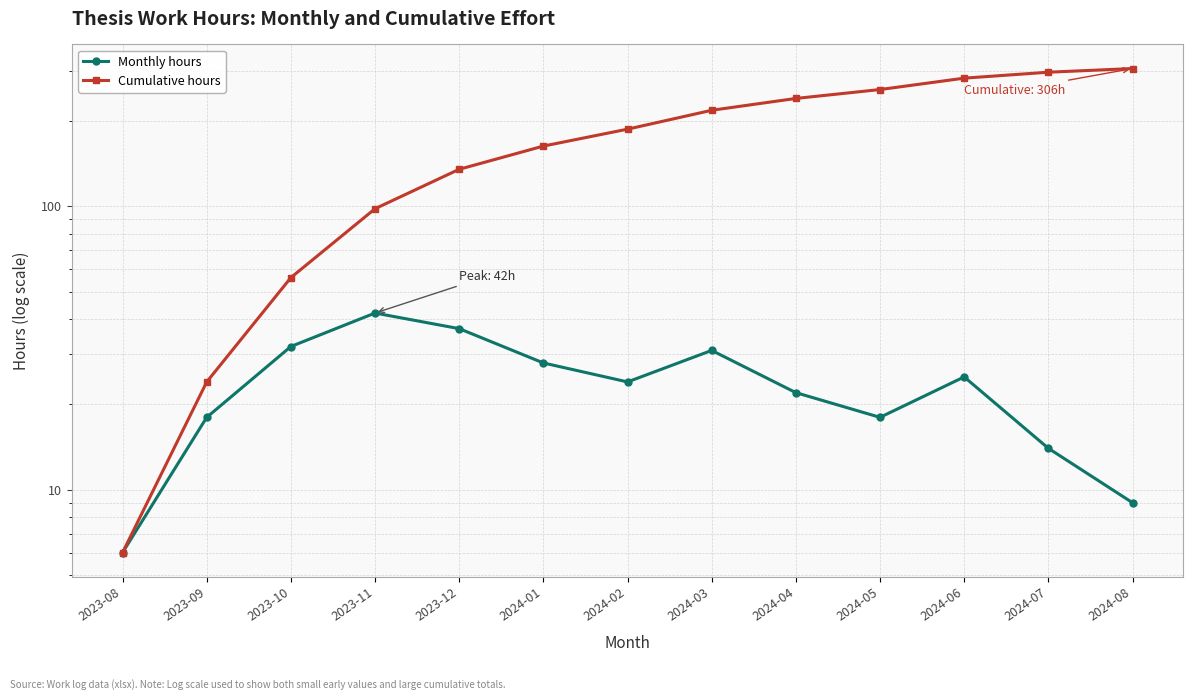

True or false: Cumulative hours has more than 2 interior local peaks.

False